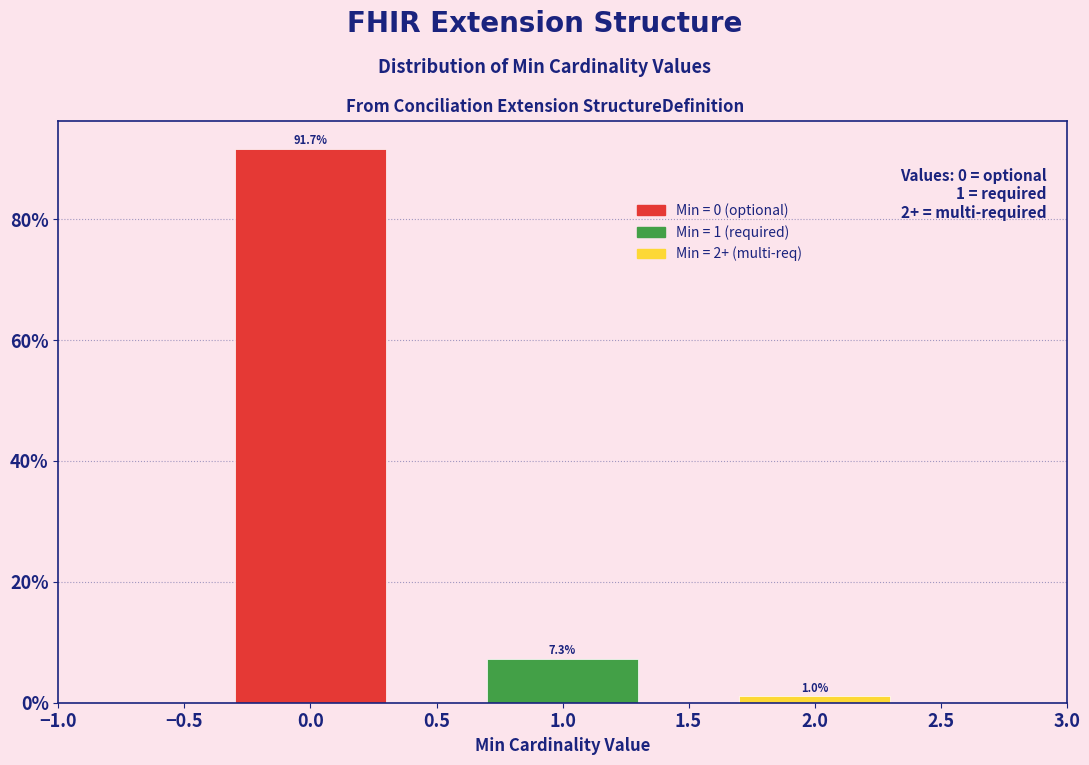

Over which range of the x-axis is the bar tallest?

-0.5 to 0.5